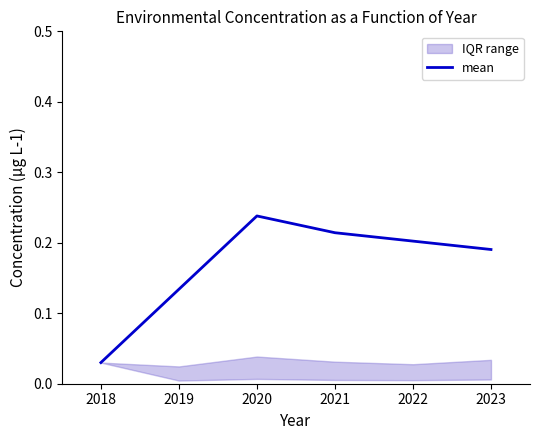

What is the average value?

0.2